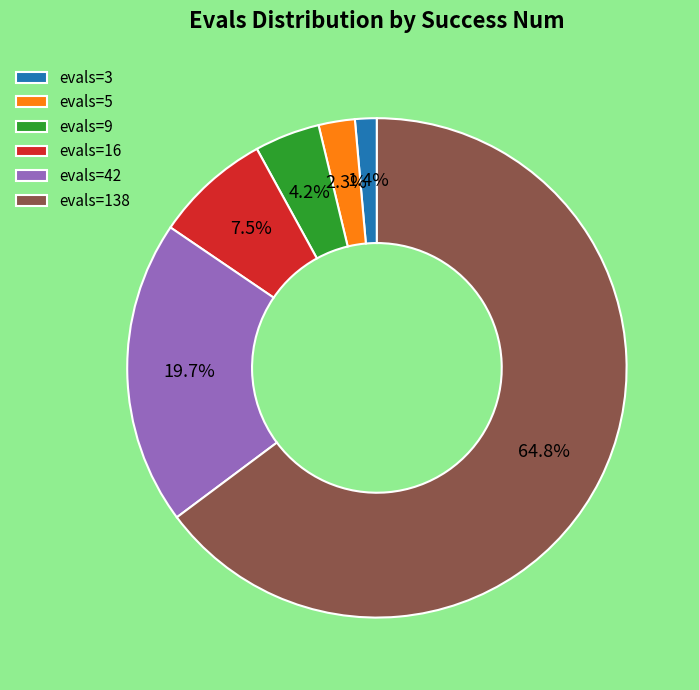

Which has a higher value, evals=138 or evals=3?

evals=138